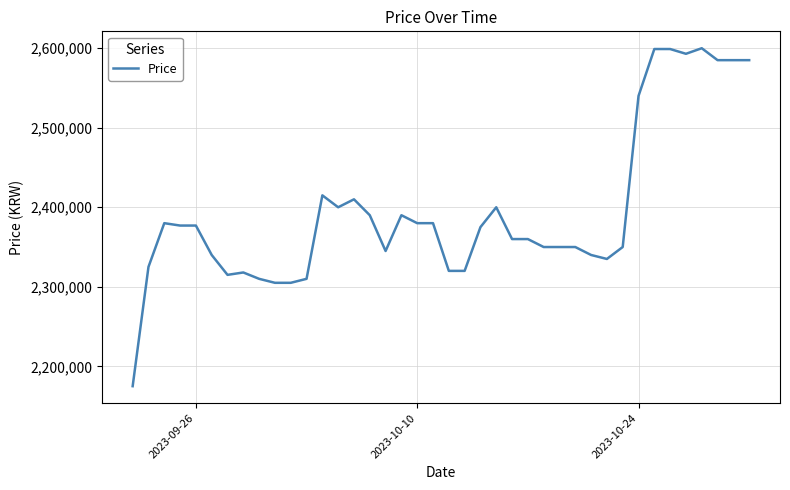

What is the difference between the maximum and minimum values?

425000